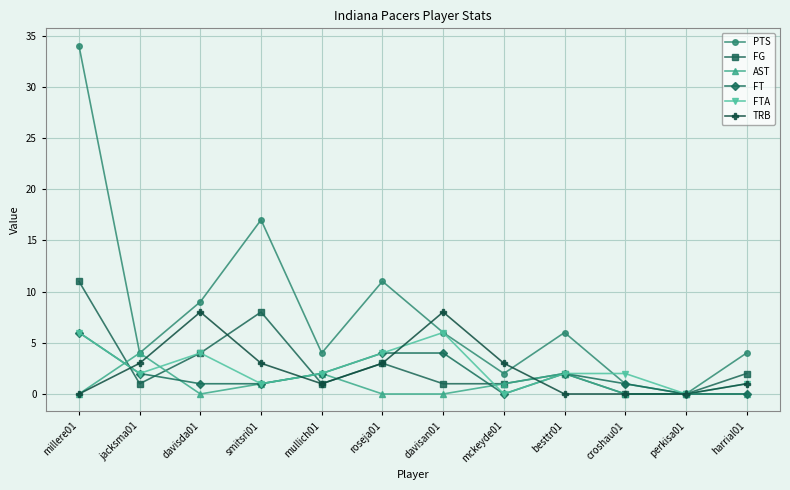

True or false: FTA has a value of 2 at mckeyde01.

False